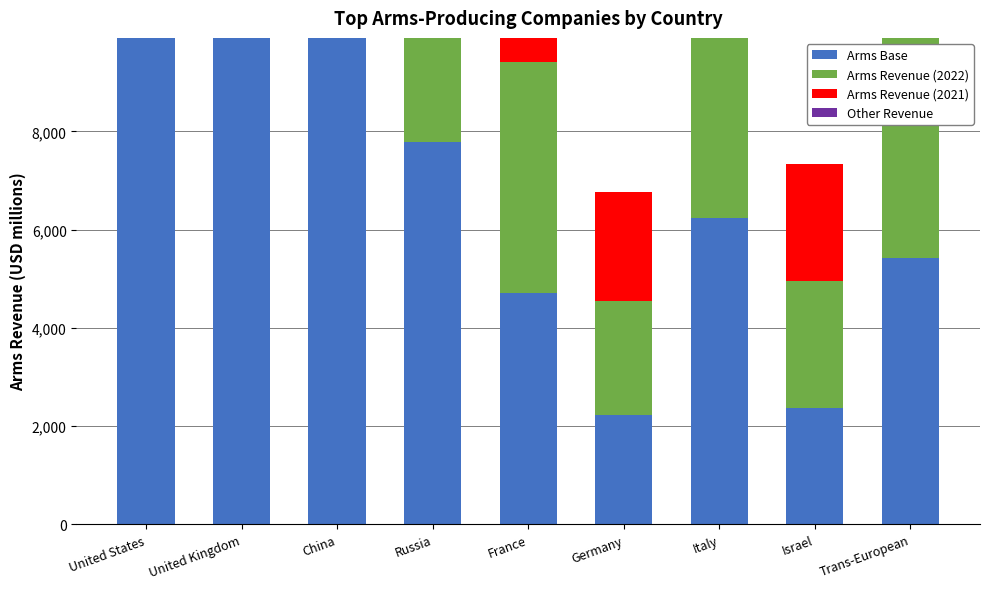

Between United Kingdom and Israel, which series saw the biggest shift?

Arms Revenue (2021)